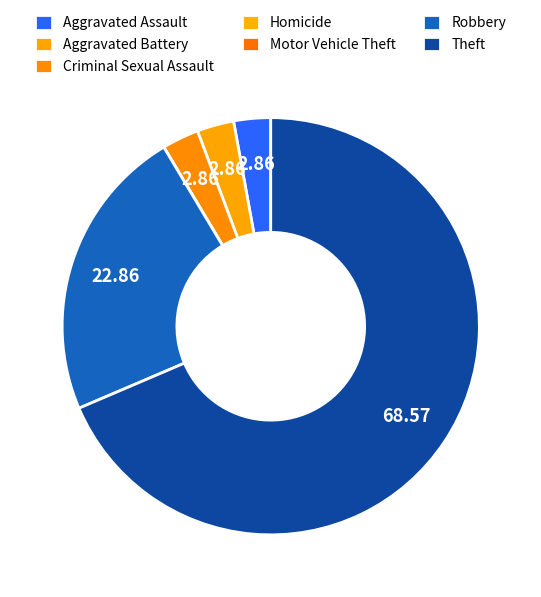

What is the largest slice in the pie chart?

Theft